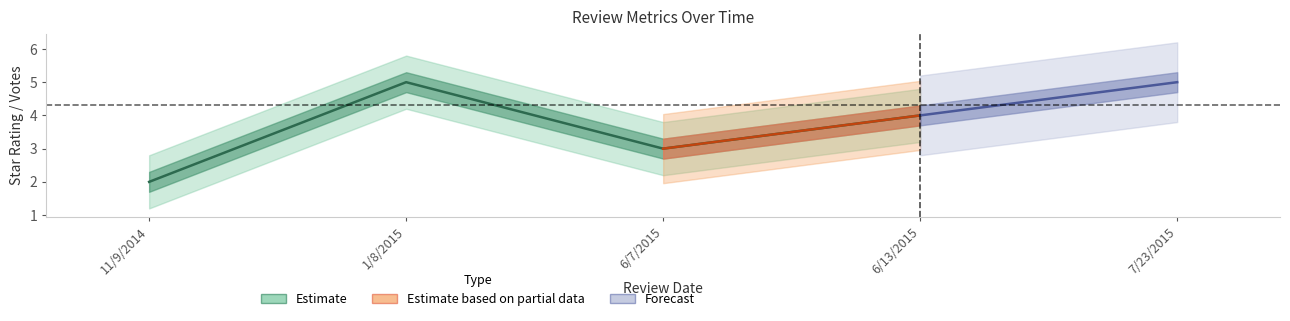

How many distinct data groups are displayed?

3